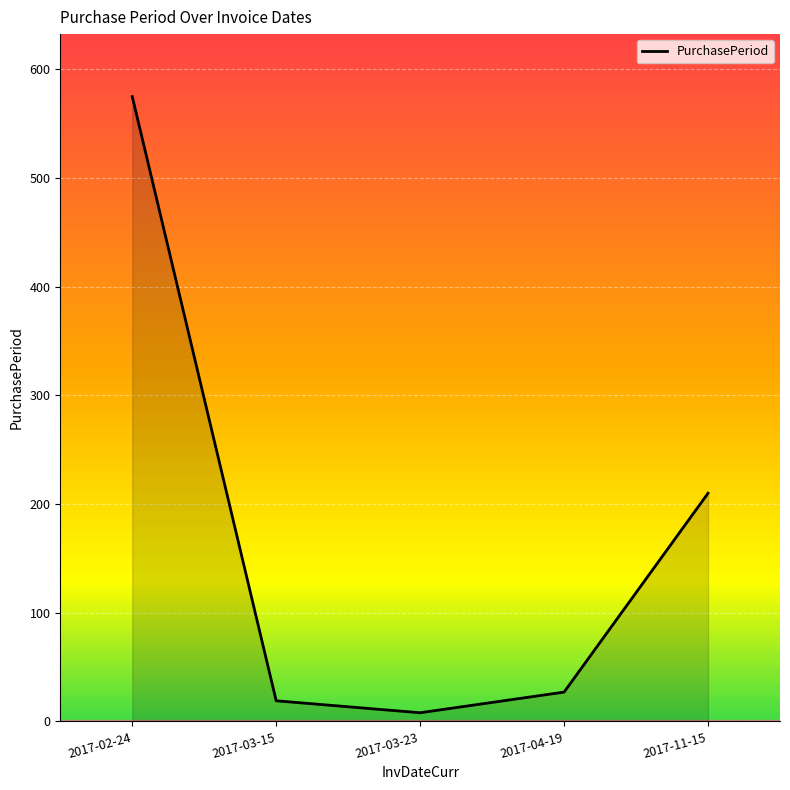

What is the ratio of the value at 2017-02-24 to the value at 2017-03-15?

30.3